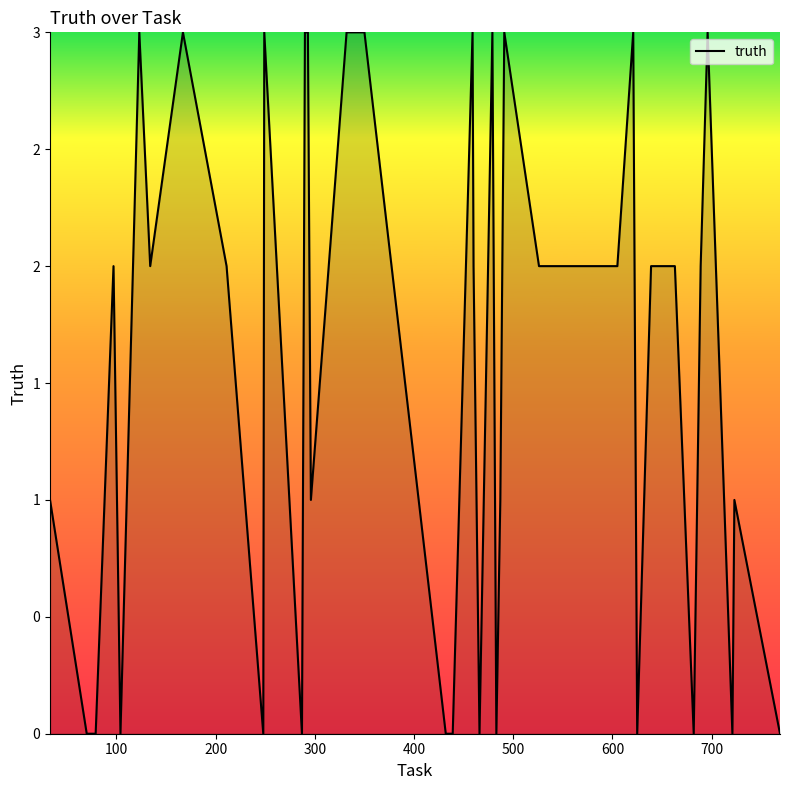

Count the values in the range 0 to 3.

40